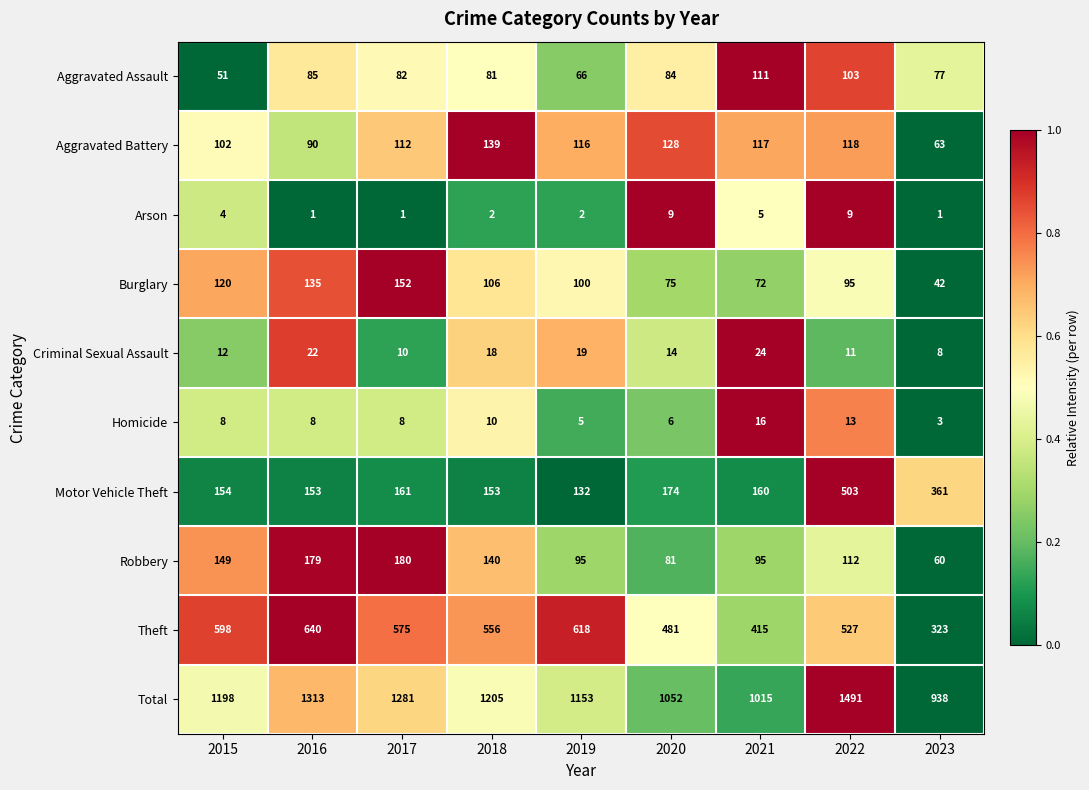

What is the sum of all Aggravated Battery values?

985